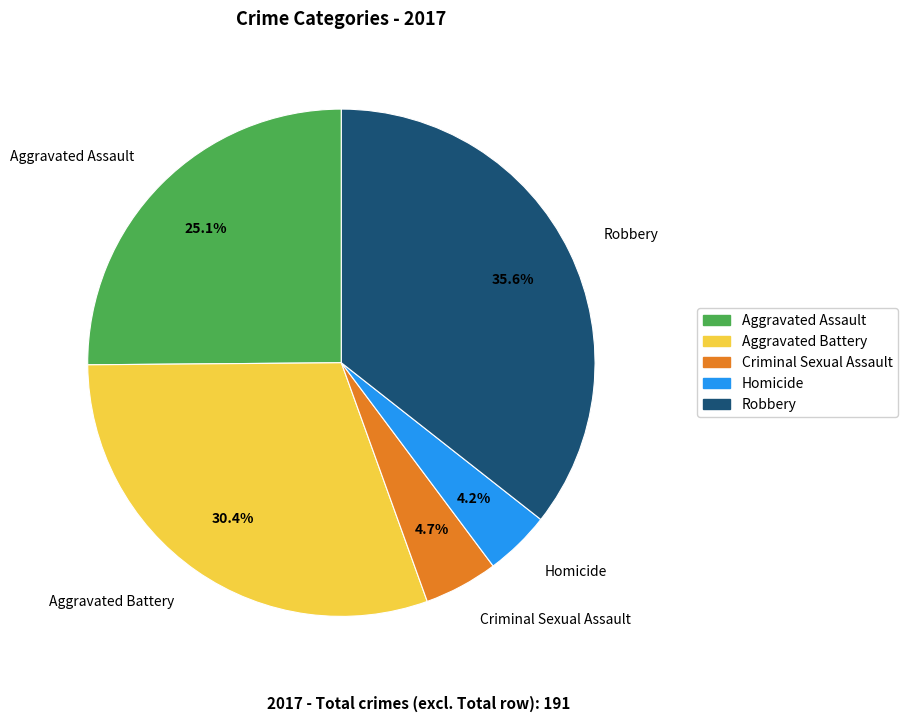

Is it true that Robbery is 42% of the pie?

False